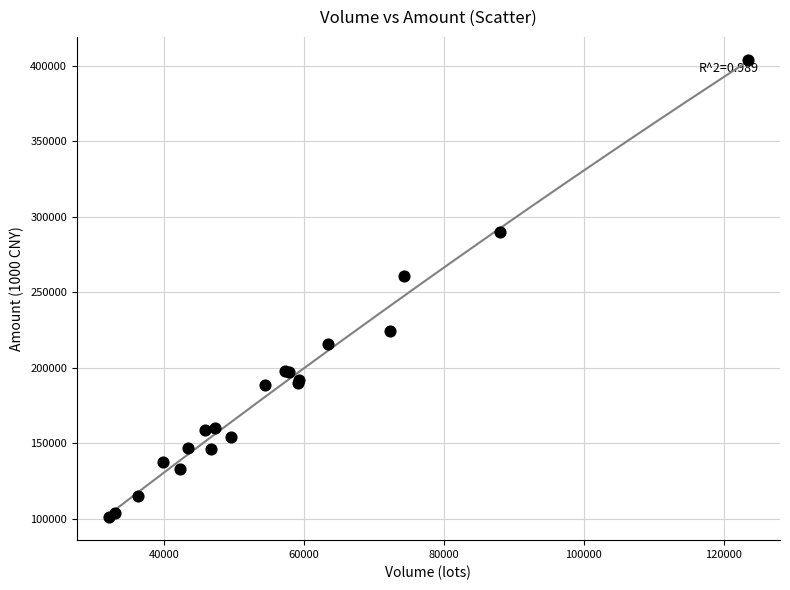

What Y value in the scatter plot is closest to 252512?

260648.7